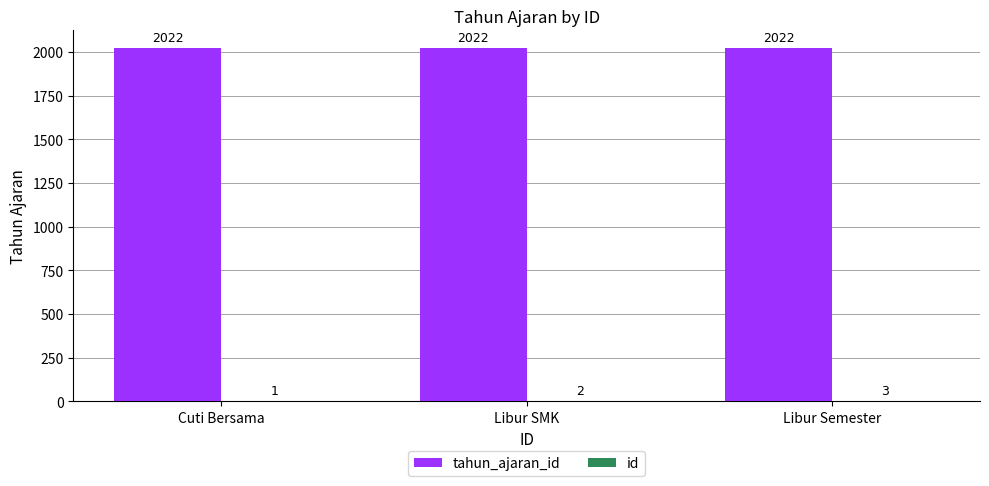

What is the total value across all series at Libur SMK?

2024